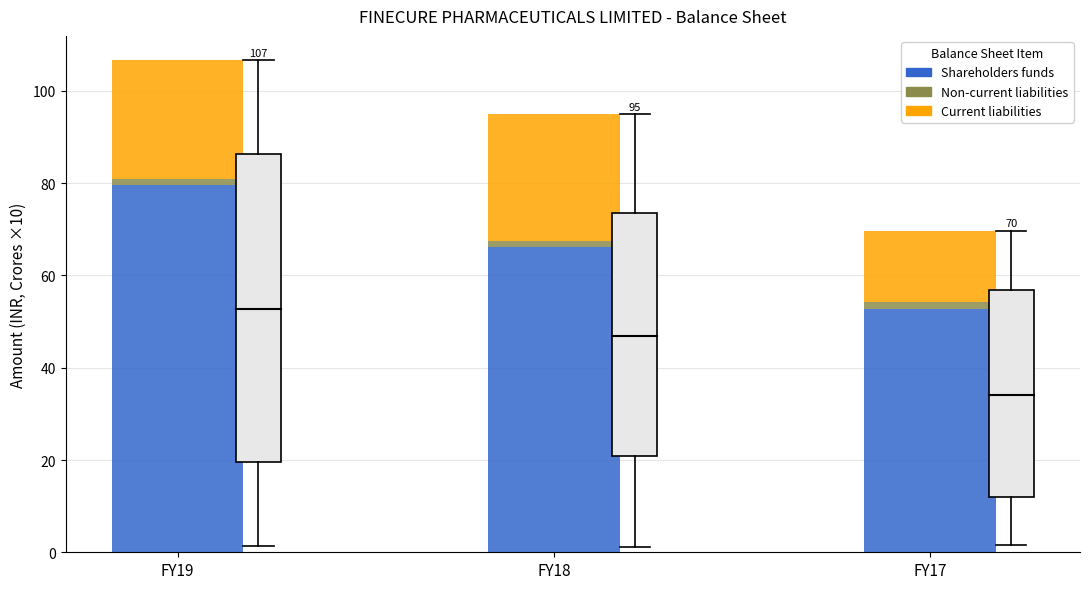

Reading right to left, what are the values for Shareholders funds?

52.6	66.3	79.6